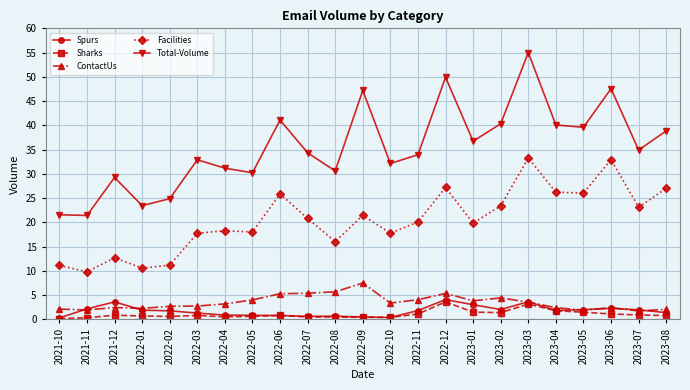

Which series has the largest range (max minus min)?

Total-Volume